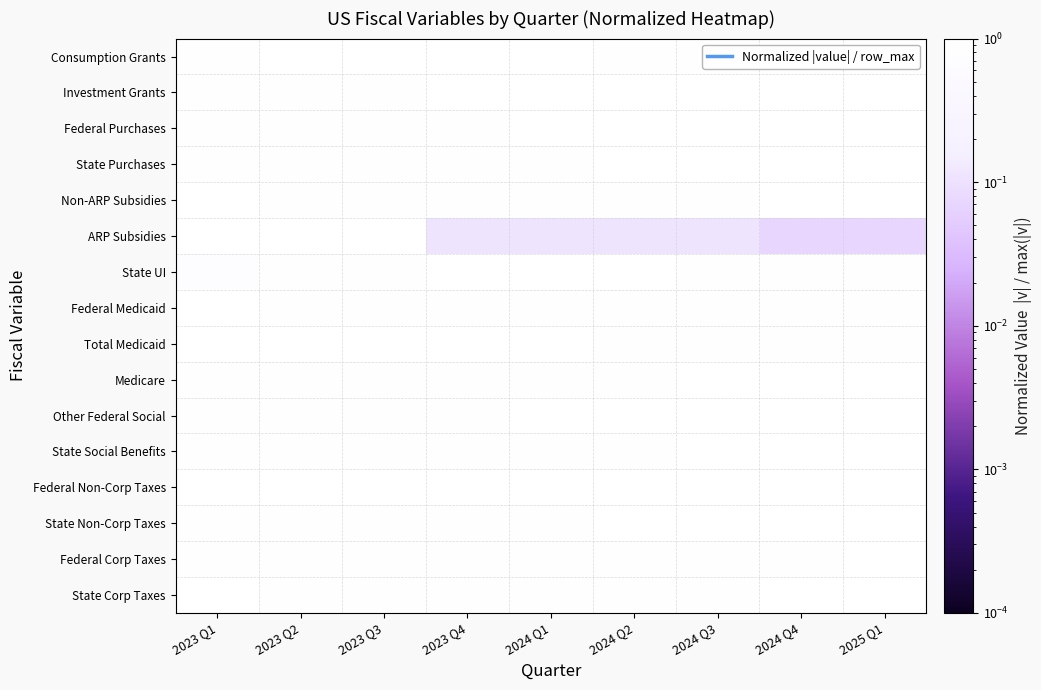

What is the difference between the highest and lowest values at 2024 Q1?

0.9